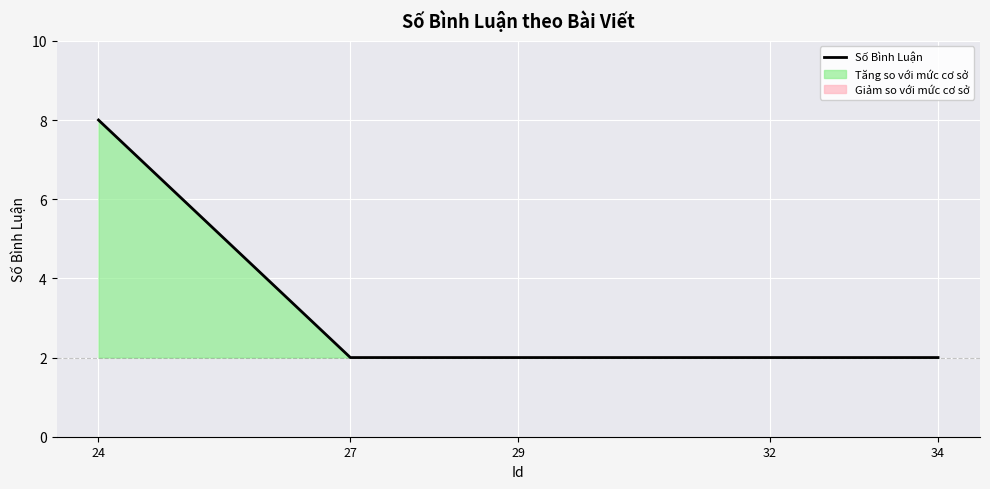

Between 32 and 27, which is larger?

32